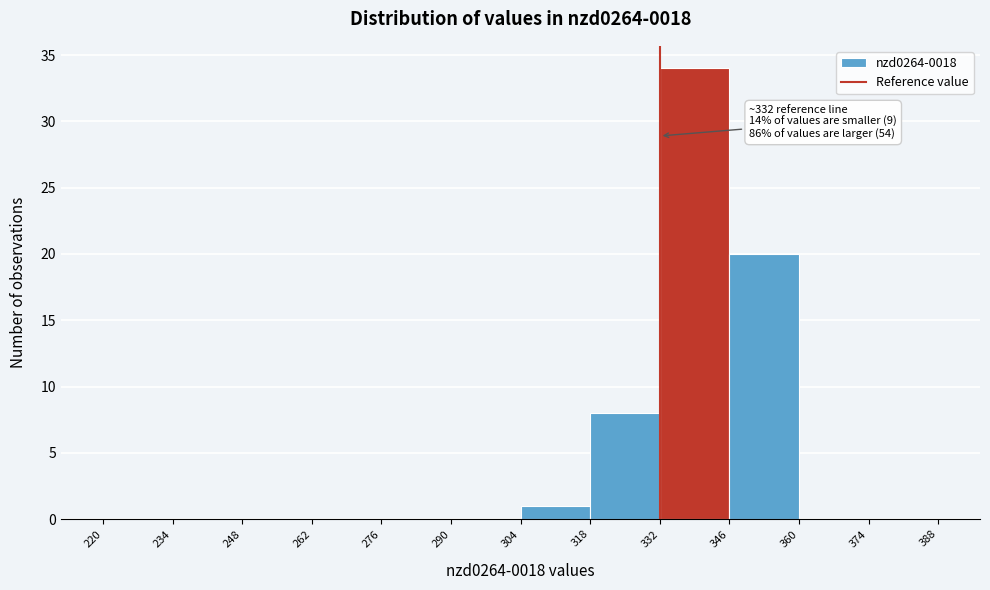

Over which range of the x-axis is the bar tallest?

332 to 346